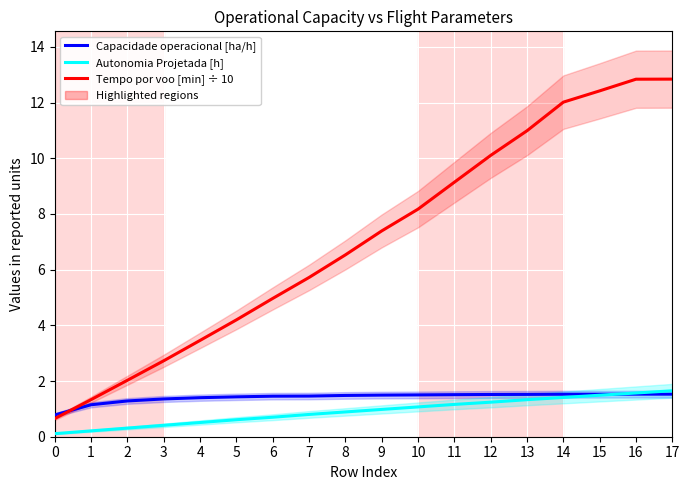

True or false: Tempo por voo [min] ÷ 10 has more than 0 points higher than both neighbors.

False